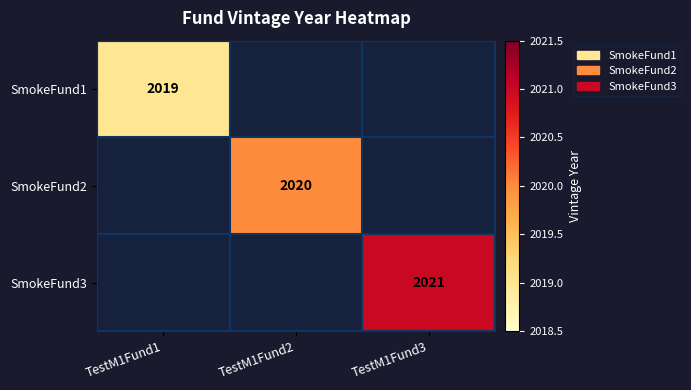

Which has a higher value, TestM1Fund3 or TestM1Fund1?

TestM1Fund1